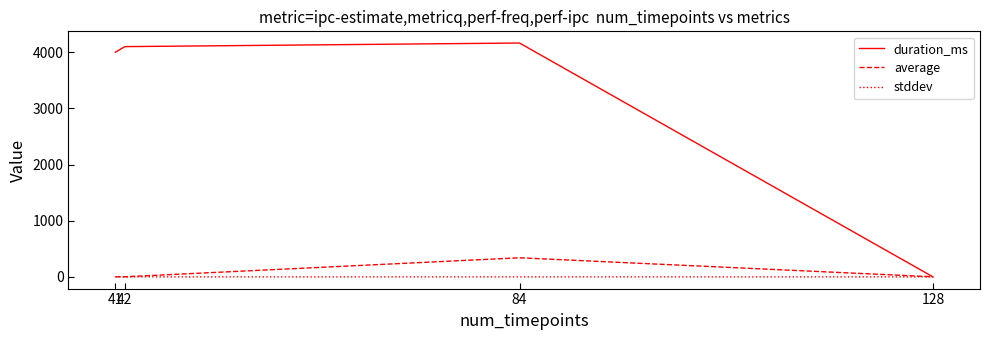

Which series has the largest total across all categories?

duration_ms